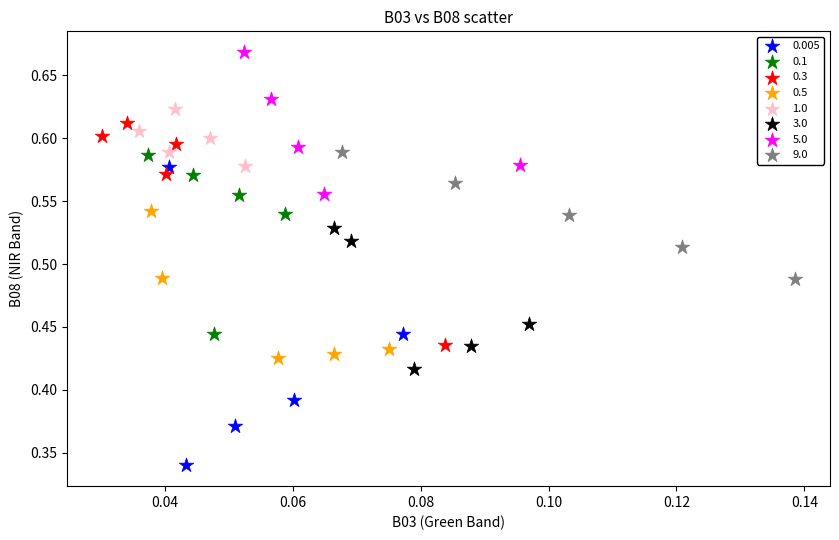

Which series has the largest Y range (max minus min)?

0.005